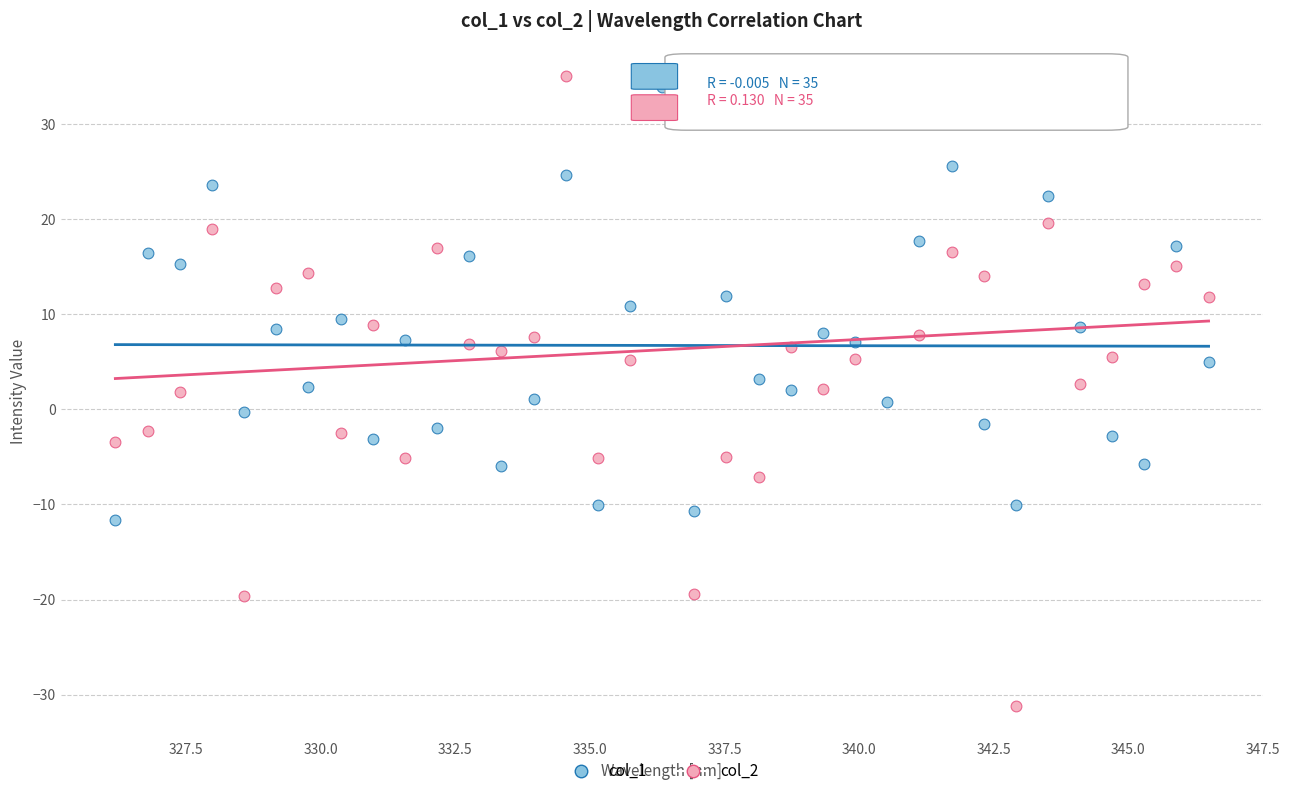

Which series has the largest Y range (max minus min)?

col_2